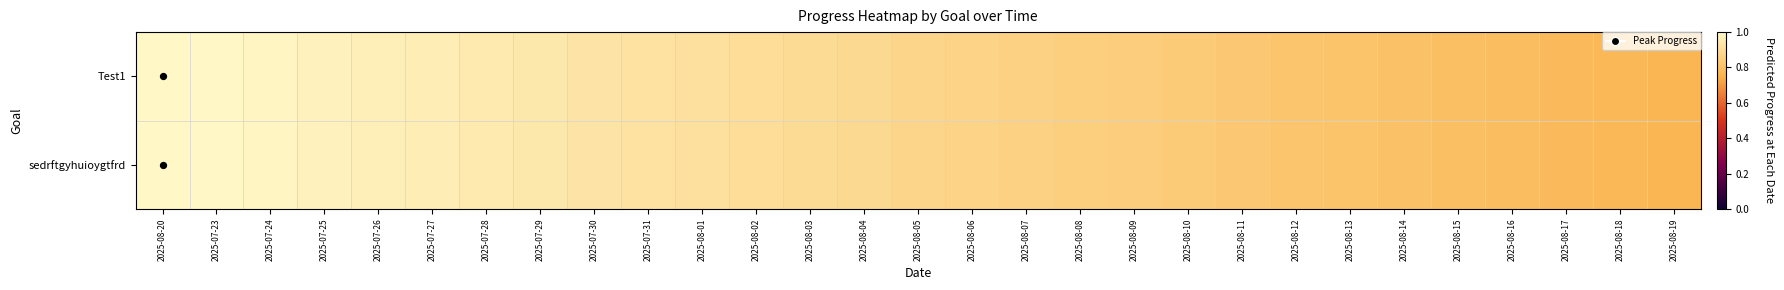

Reading left to right, list all the values displayed in this chart.

Test1: 2025-08-20=1.0	2025-07-23=1.0	2025-07-24=1.0	2025-07-25=1.0	2025-07-26=1.0	2025-07-27=1.0	2025-07-28=1.0	2025-07-29=0.9	2025-07-30=0.9	2025-07-31=0.9	2025-08-01=0.9	2025-08-02=0.9	2025-08-03=0.9	2025-08-04=0.9	2025-08-05=0.9	2025-08-06=0.9	2025-08-07=0.9	2025-08-08=0.9	2025-08-09=0.8	2025-08-10=0.8	2025-08-11=0.8	2025-08-12=0.8	2025-08-13=0.8	2025-08-14=0.8	2025-08-15=0.8	2025-08-16=0.8	2025-08-17=0.8	2025-08-18=0.8	2025-08-19=0.8
sedrftgyhuioygtfrd: 2025-08-20=1.0	2025-07-23=1.0	2025-07-24=1.0	2025-07-25=1.0	2025-07-26=1.0	2025-07-27=1.0	2025-07-28=1.0	2025-07-29=0.9	2025-07-30=0.9	2025-07-31=0.9	2025-08-01=0.9	2025-08-02=0.9	2025-08-03=0.9	2025-08-04=0.9	2025-08-05=0.9	2025-08-06=0.9	2025-08-07=0.9	2025-08-08=0.9	2025-08-09=0.8	2025-08-10=0.8	2025-08-11=0.8	2025-08-12=0.8	2025-08-13=0.8	2025-08-14=0.8	2025-08-15=0.8	2025-08-16=0.8	2025-08-17=0.8	2025-08-18=0.8	2025-08-19=0.8